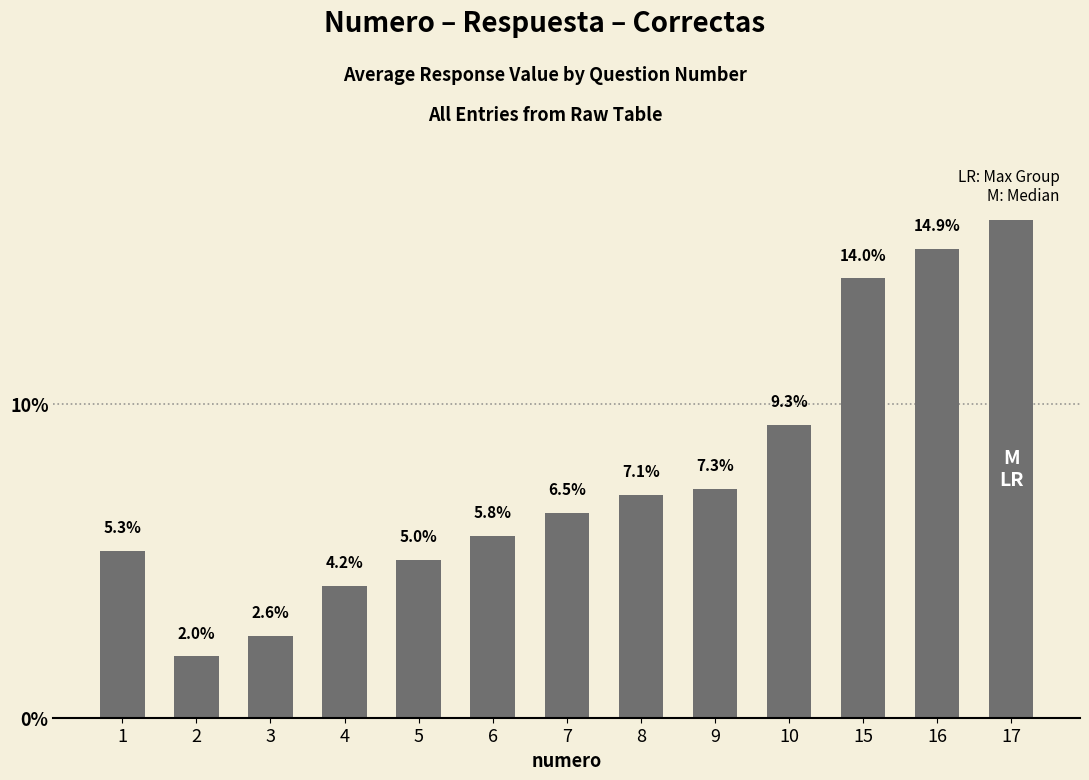

Which has a higher value, 6 or 4?

6